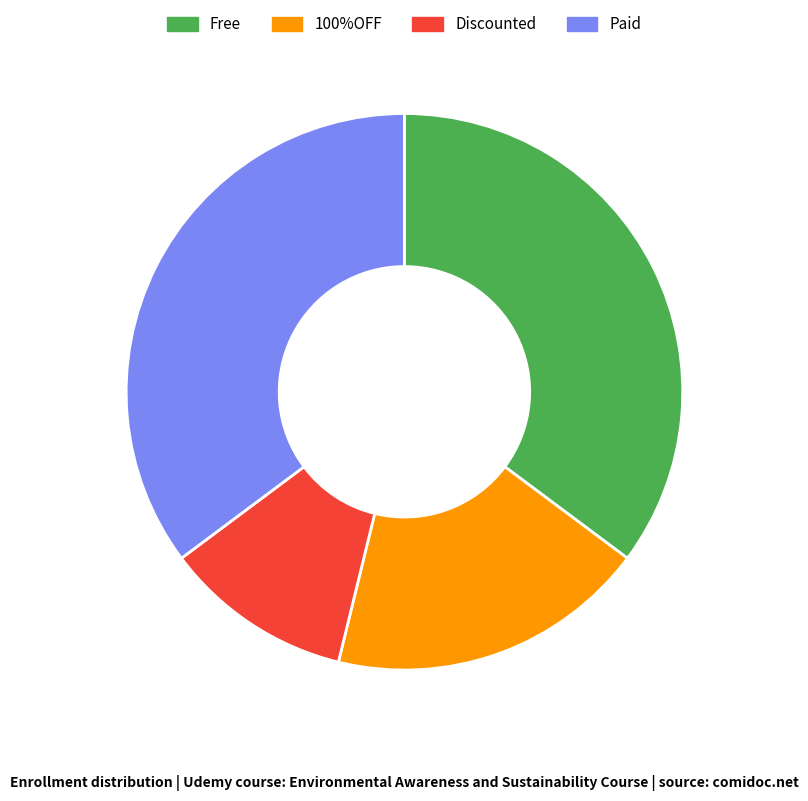

True or false: Paid accounts for 28% of the total.

False